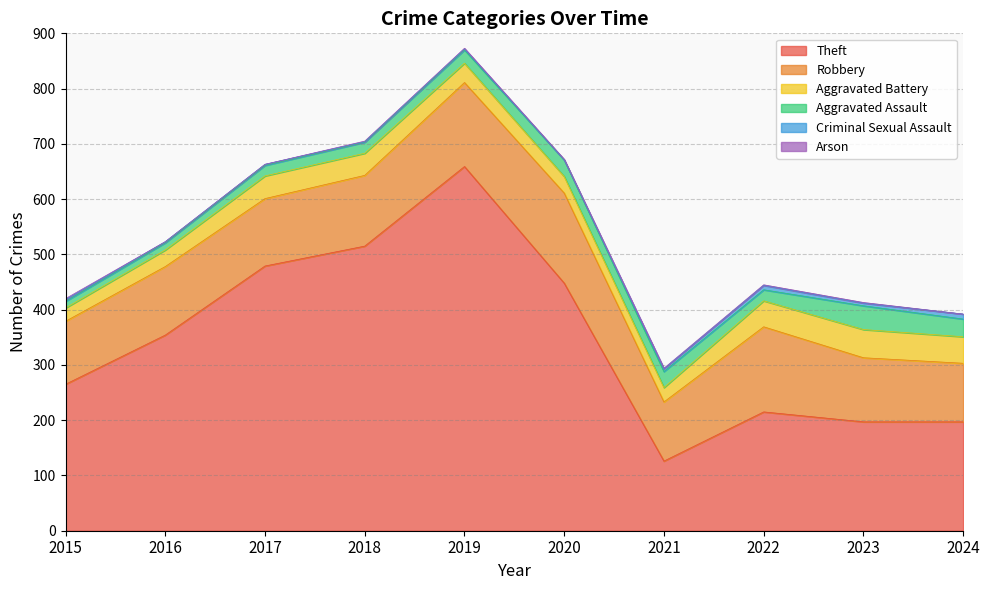

What is the difference between the maximum and minimum values in the Robbery series?

57